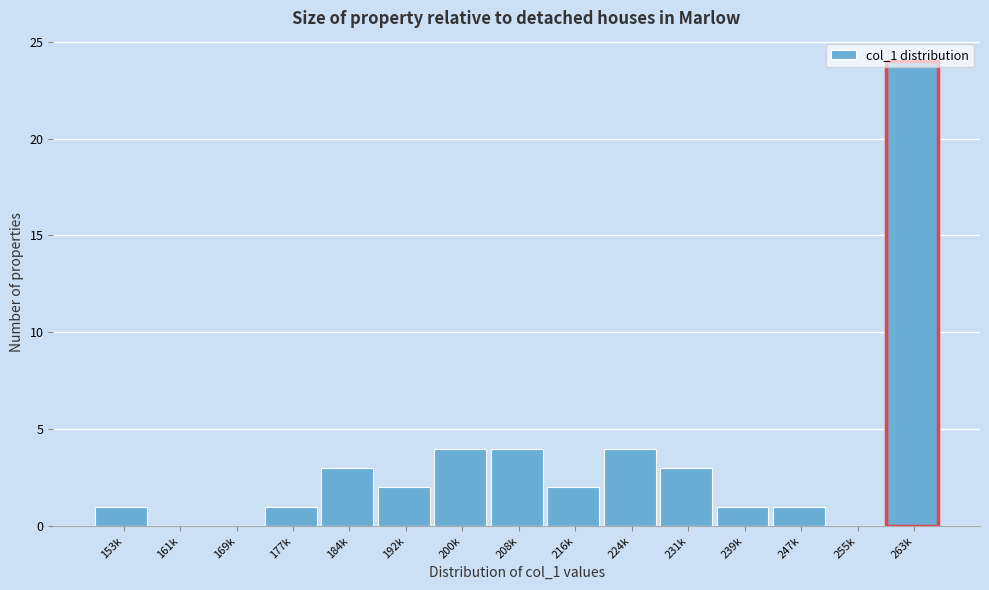

Approximately how many times larger is the value at 224k compared to 200k?

1.0